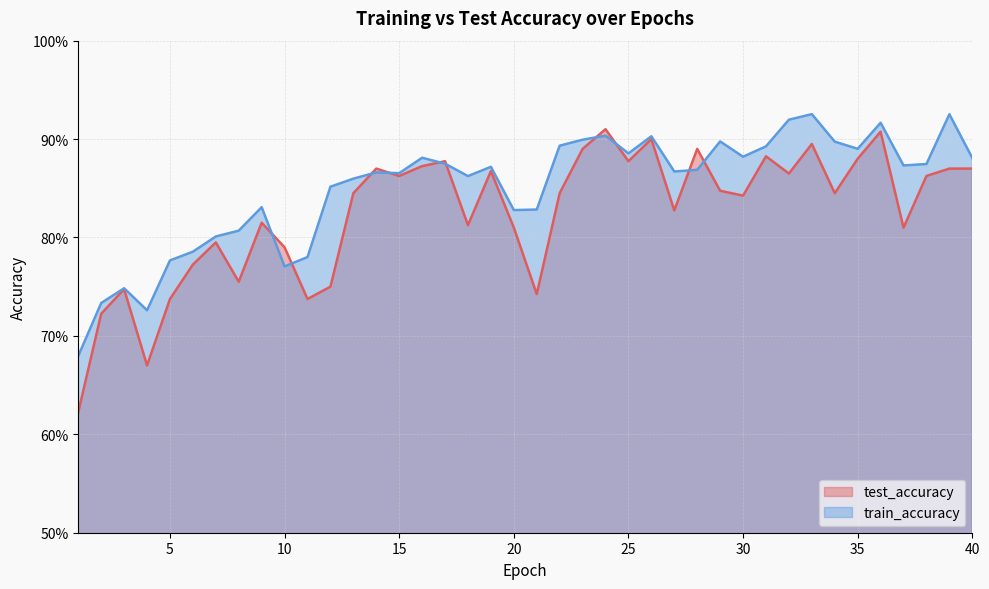

Does the chart have visible grid lines?

Yes